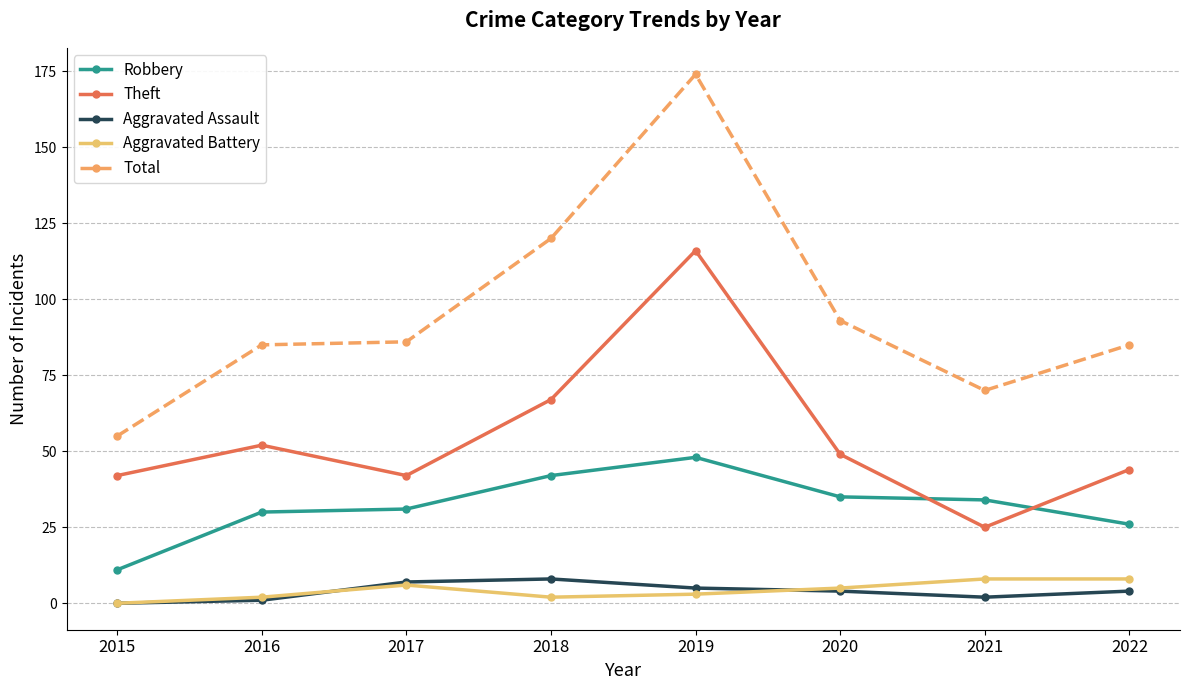

The Total series shows 55 at 2015. True or false?

True